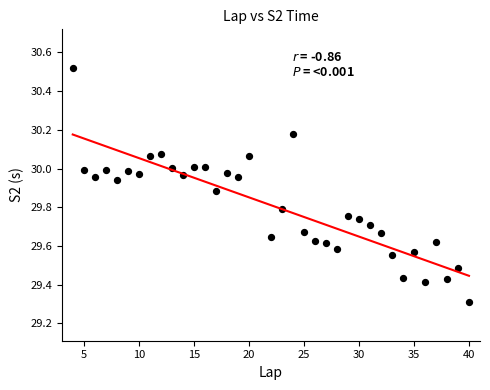

What is the range of Y values (max minus min)?

1.2